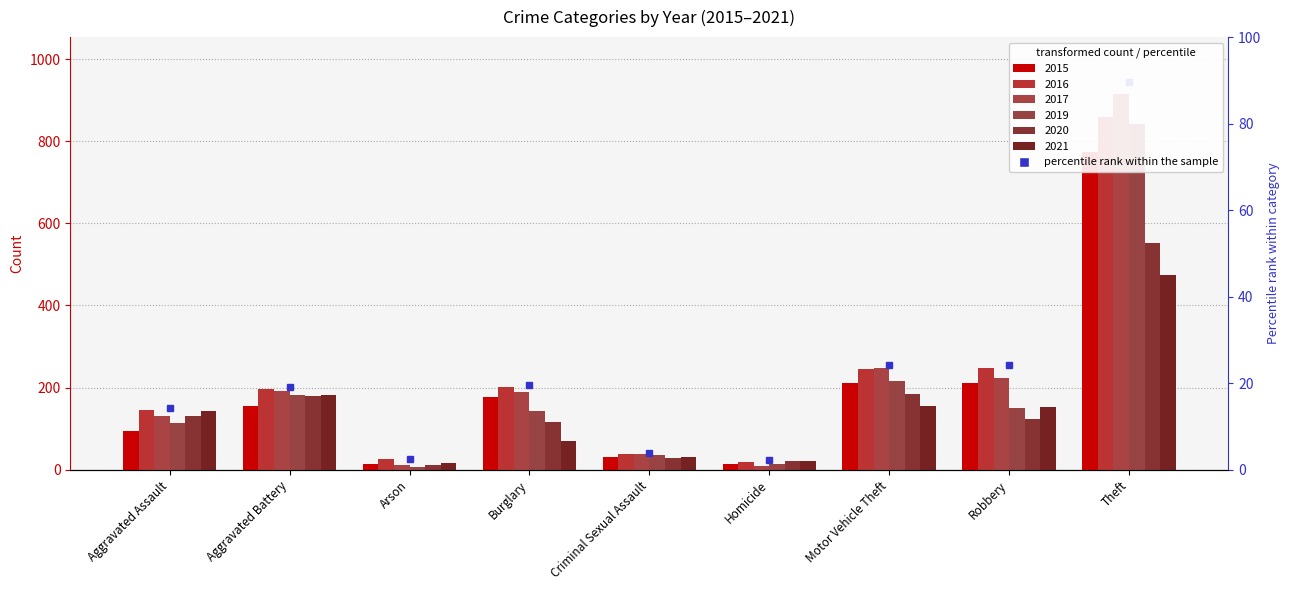

Which category has the highest value across all series?

Theft